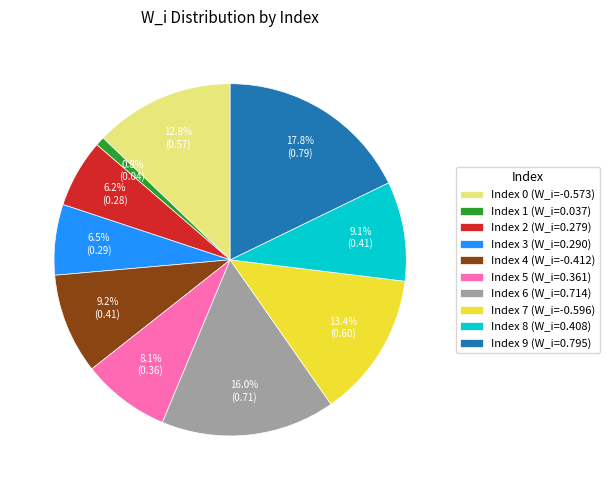

What percentage do Index 2 (W_i=0.279) and Index 6 (W_i=0.714) together represent?

22.2%